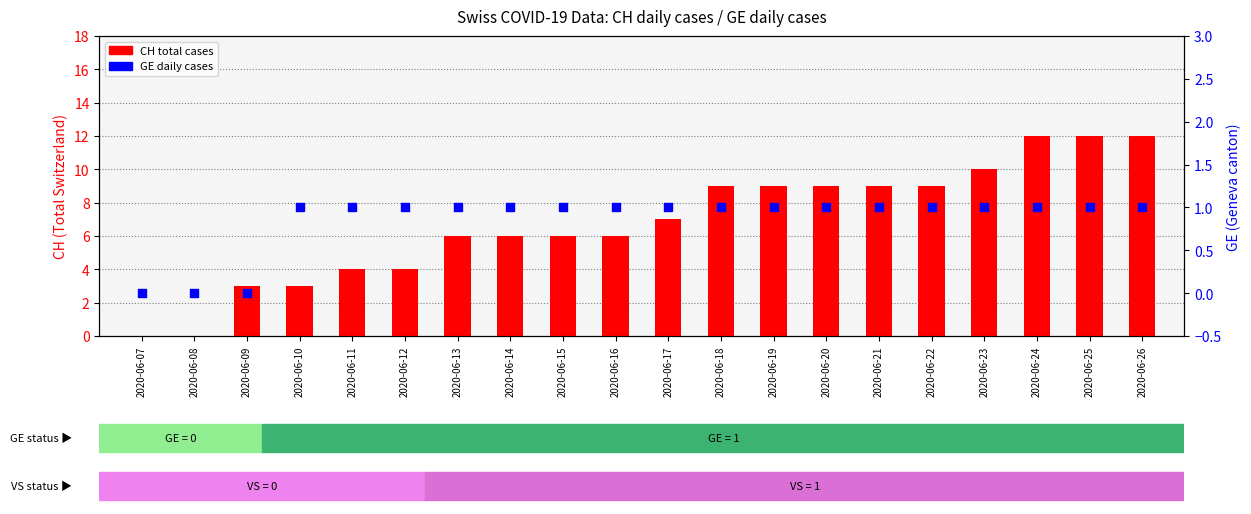

At which category is the sum across all series the highest?

2020-06-24